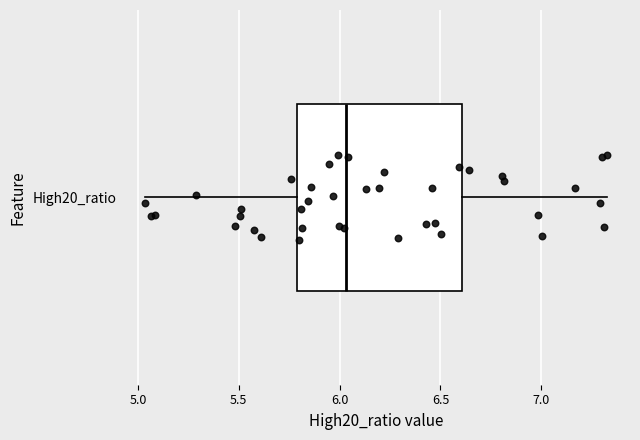

Where does the left whisker of the box for High20_ratio end on the x-axis? The values are not printed on the chart, so give them approximately, as read against the axis.

5.05